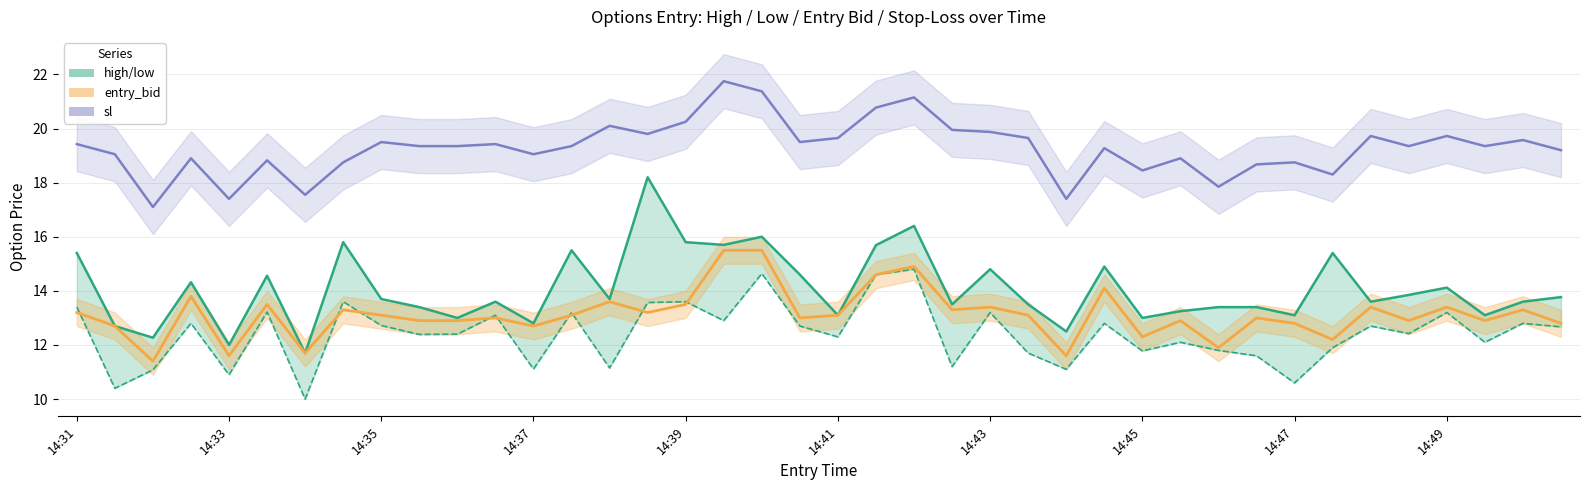

What position from the right is 25?

15